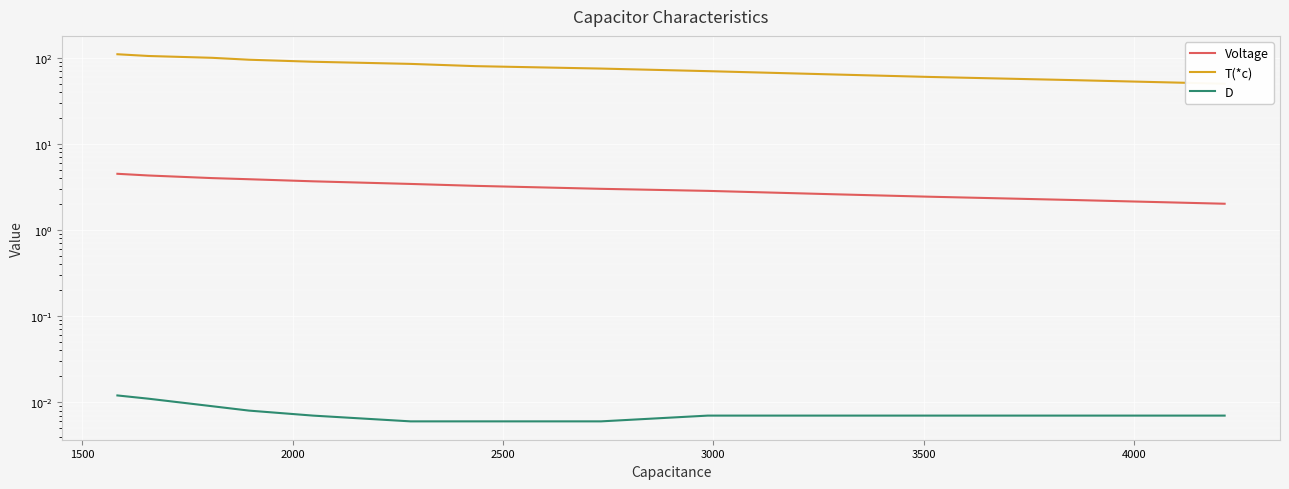

Reading right to left, extract all data points from this chart.

Voltage: 2.0	2.2	2.4	2.6	2.9	3.0	3.3	3.4	3.7	3.9	4.0	4.3	4.5
T(*c): 50.0	55.0	60.0	64.0	70.0	75.0	80.0	85.0	90.0	95.0	100.0	105.0	110.0
D: 0.0	0.0	0.0	0.0	0.0	0.0	0.0	0.0	0.0	0.0	0.0	0.0	0.0